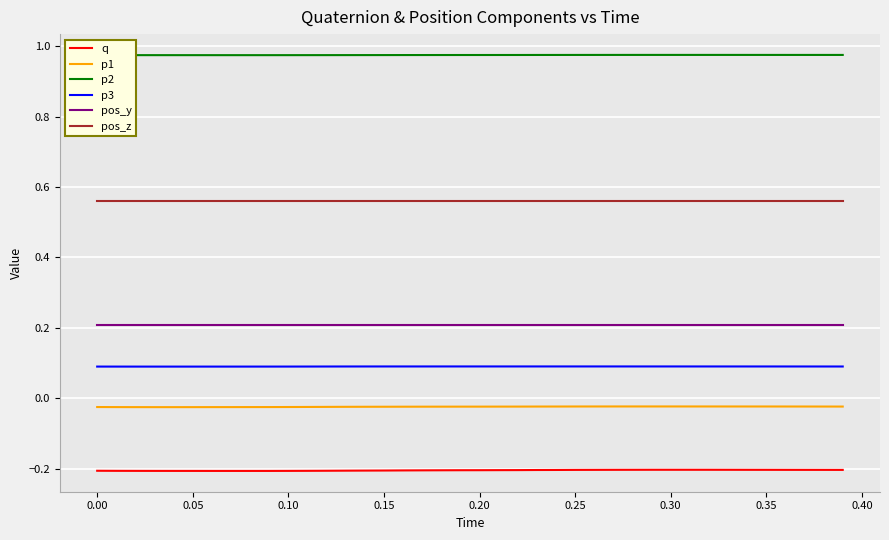

List the series in order of their peak value, highest first.

p2, pos_z, pos_y, p3, p1, q